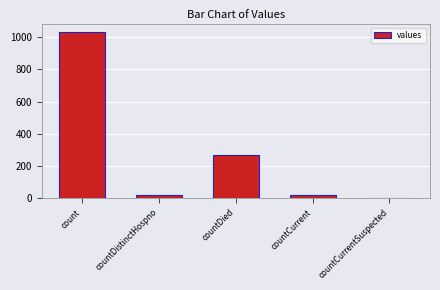

Does the chart contain stacked bars?

No